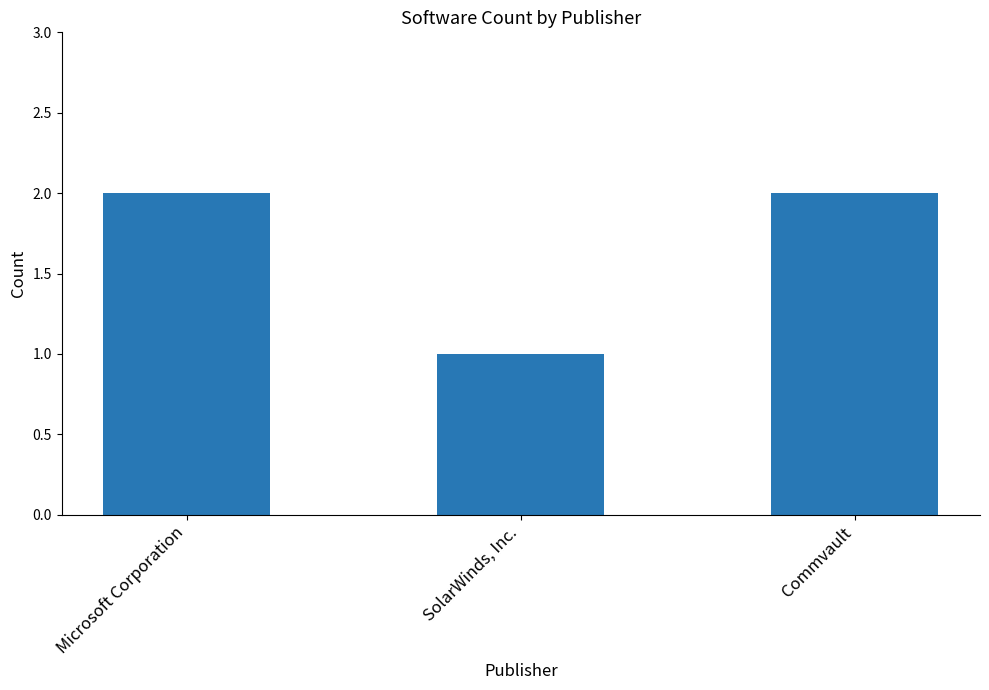

What is the average value?

2